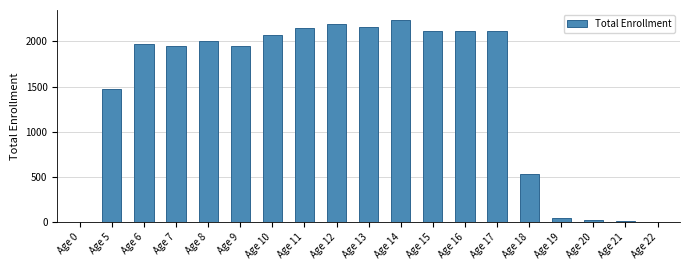

What is the ratio of the value at Age 18 to the value at Age 7?

0.3